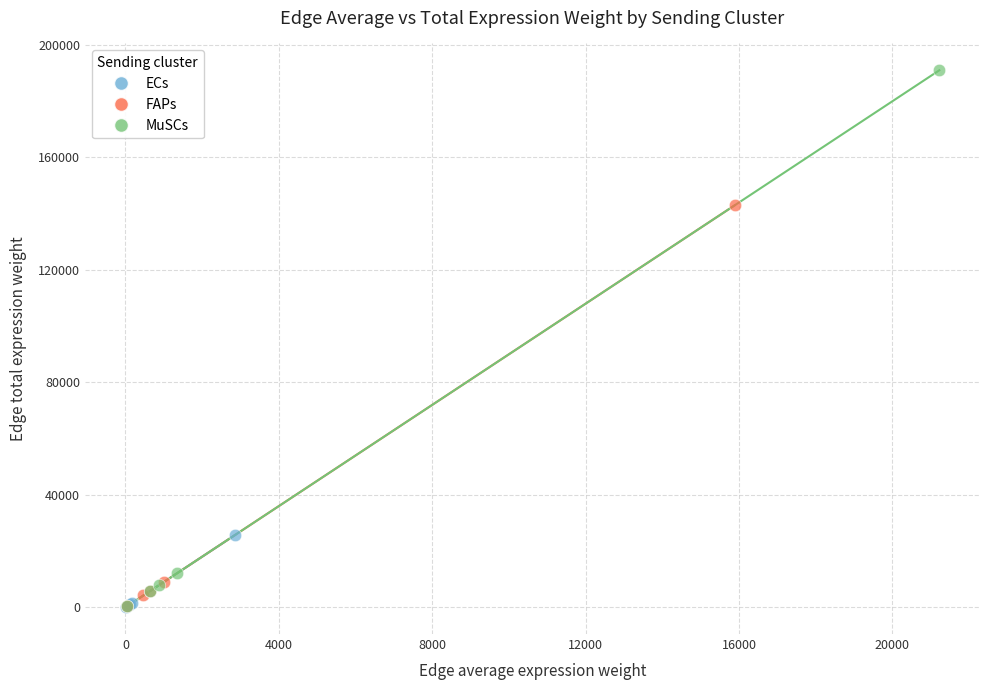

Which series has the largest Y range (max minus min)?

MuSCs